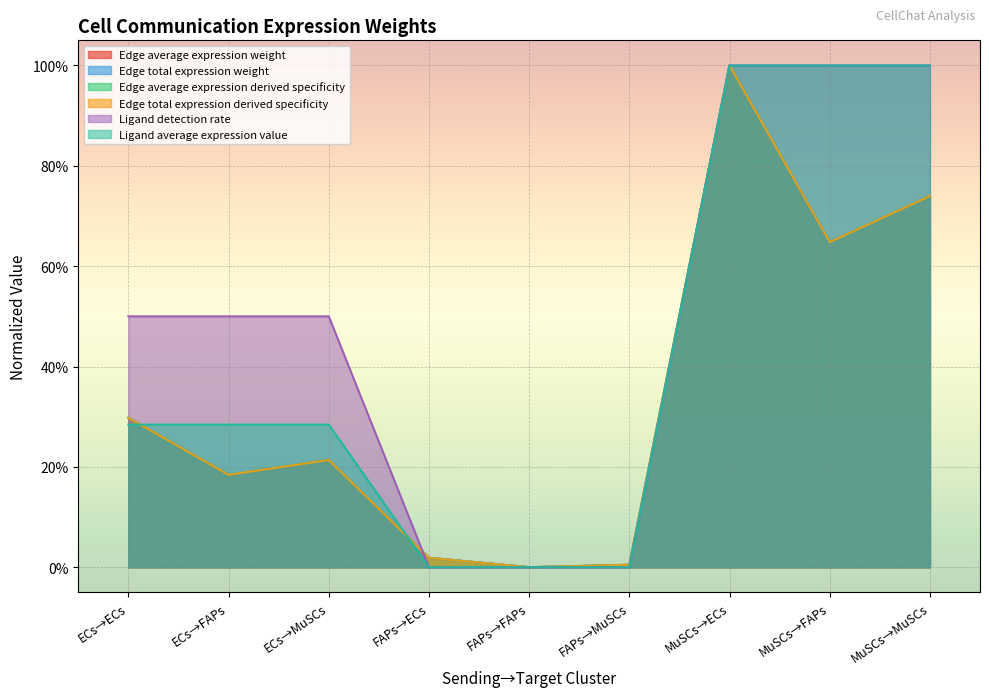

Which label corresponds to the largest value in the chart?

MuSCs→ECs